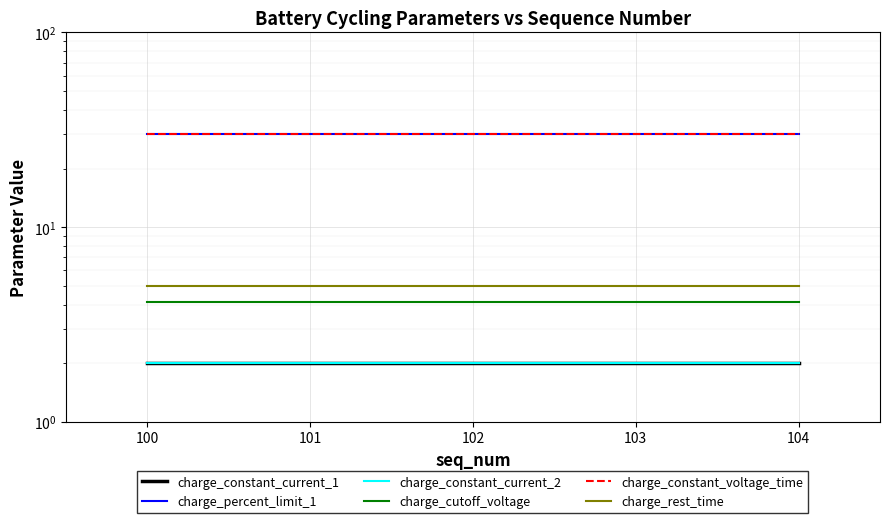

List the series in order of their peak value, highest first.

charge_percent_limit_1, charge_constant_voltage_time, charge_rest_time, charge_cutoff_voltage, charge_constant_current_1, charge_constant_current_2